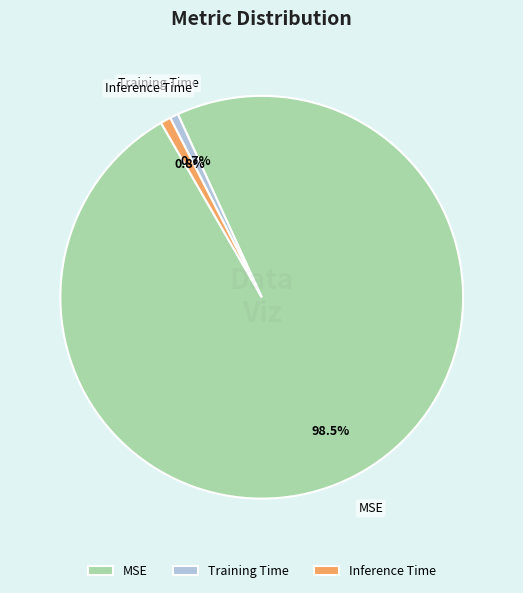

Is there a majority slice in this chart?

Yes